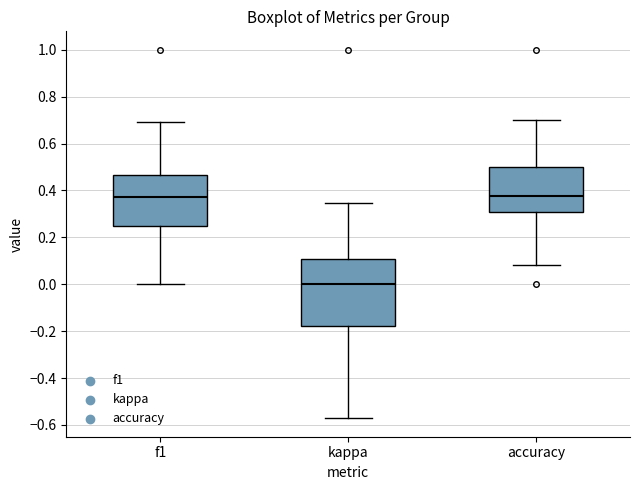

Which box is the tallest, from its lower edge to its upper edge?

kappa